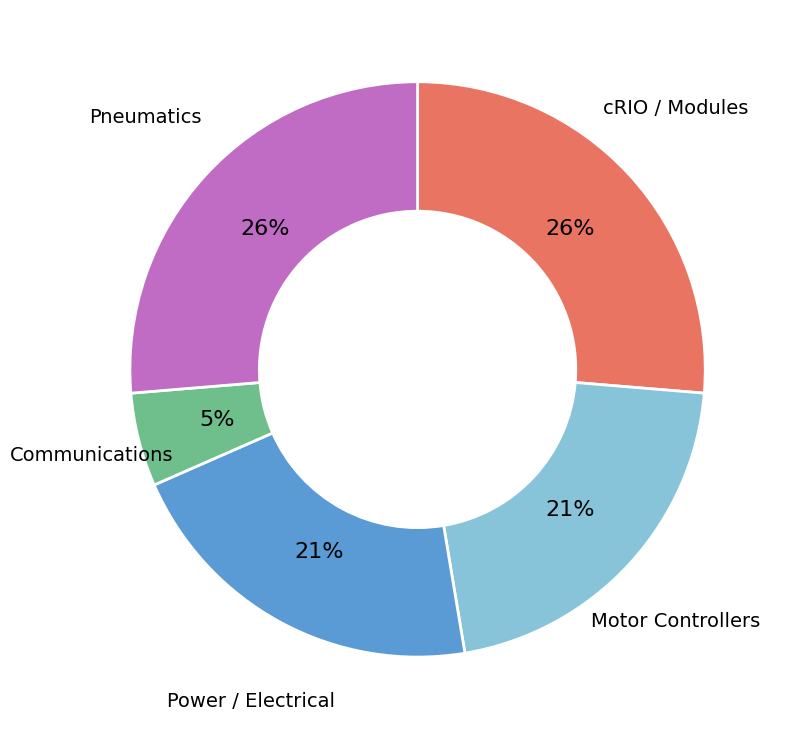

Is there a majority slice in this chart?

No